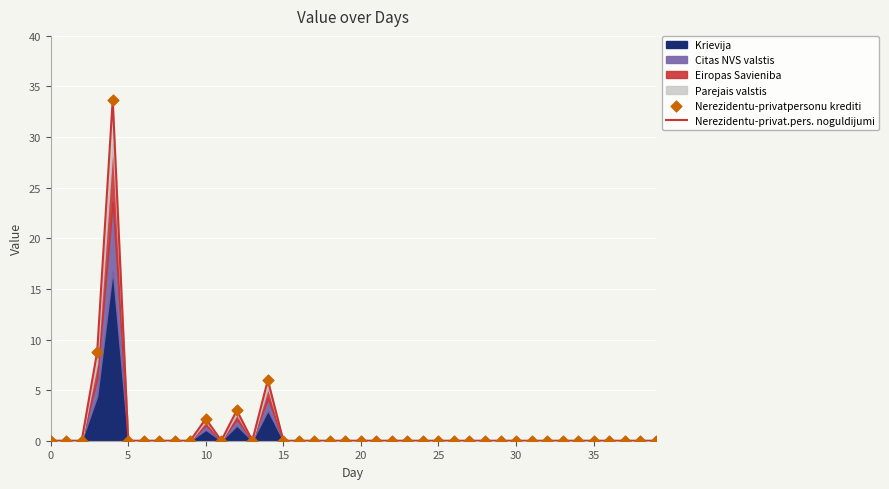

Which series reaches the minimum Y coordinate?

Nerezidentu-privat.pers. noguldijumi